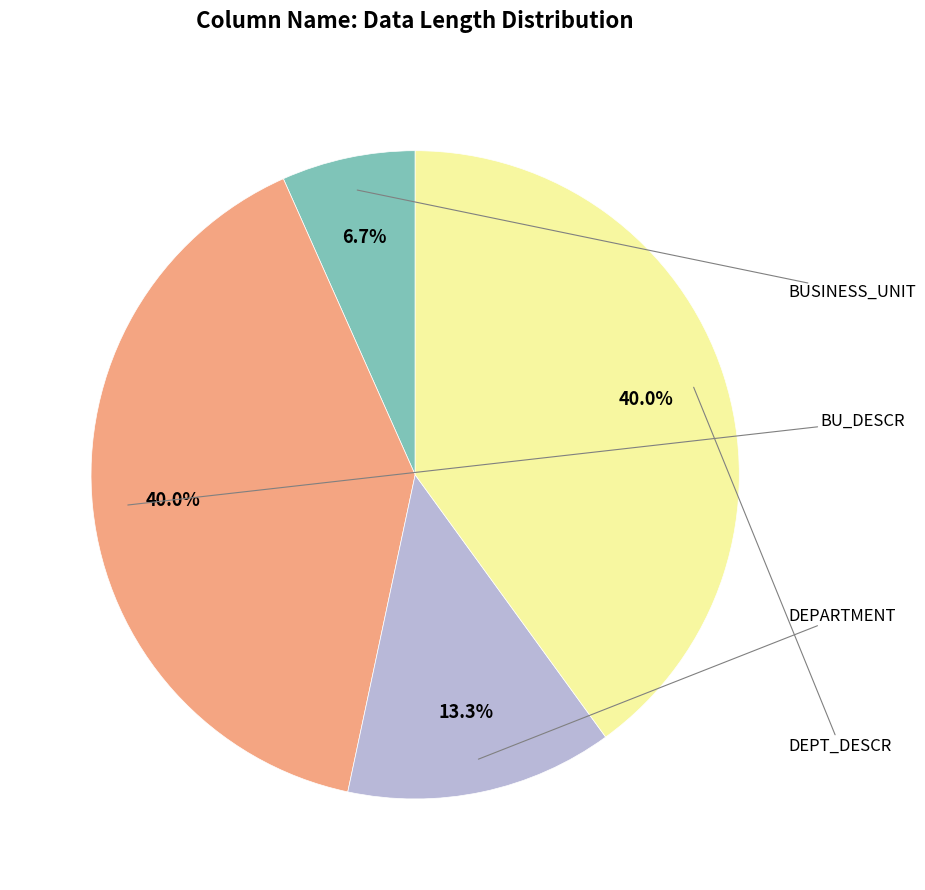

To the nearest percent, what is the difference between the largest and smallest slice percentages?

33%